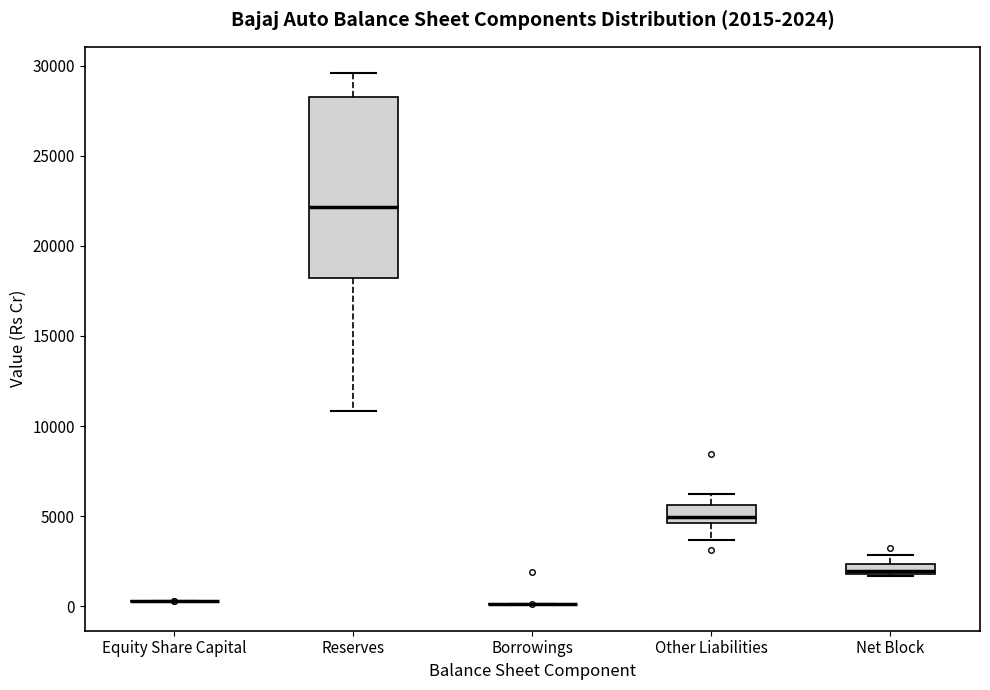

Comparing the boxes themselves (not the whiskers), which one is the tallest?

Reserves